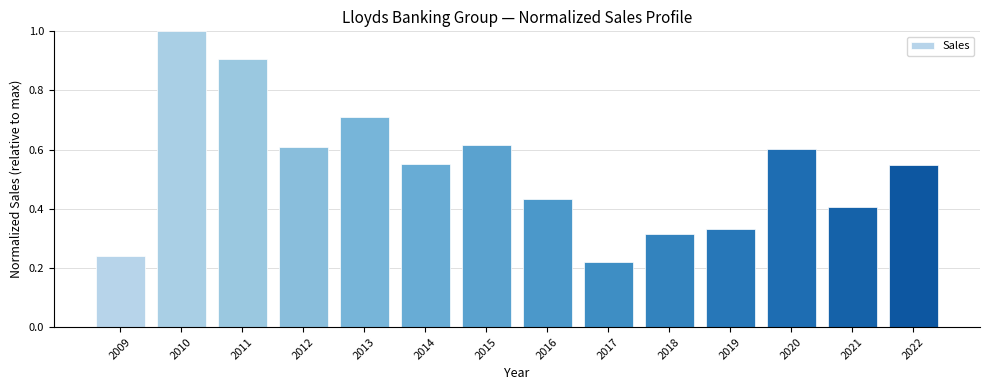

True or false: the data shows 0.4 at 2021.

True